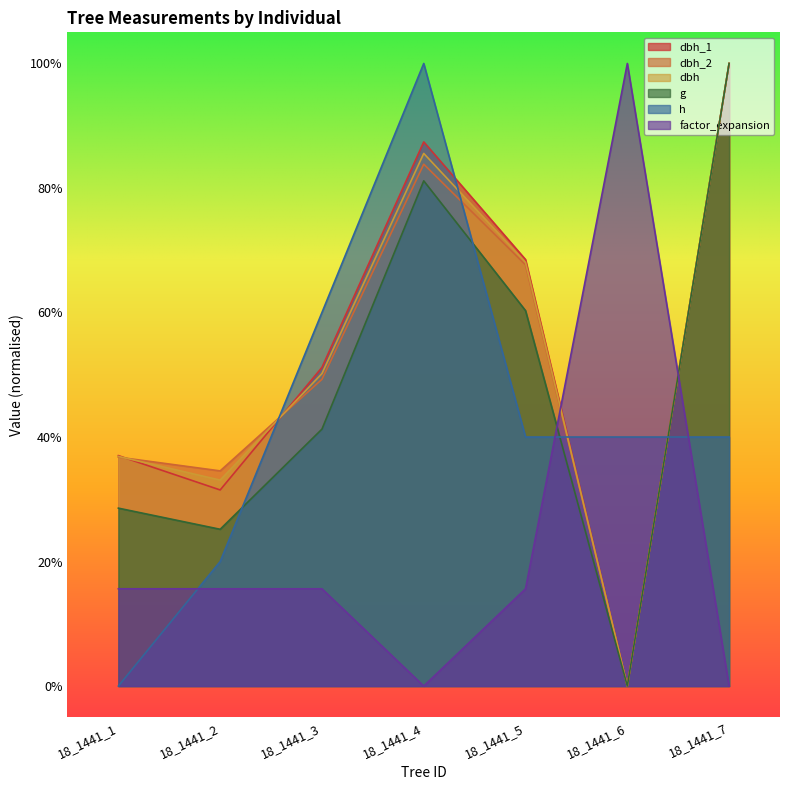

How many interior local valleys does the dbh_2 series have?

2